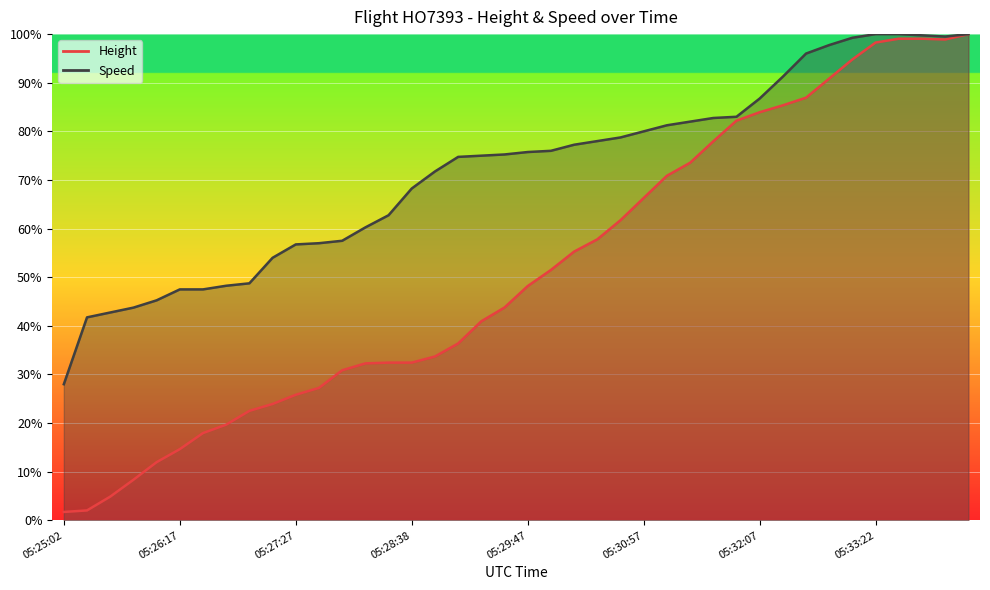

In Height, how many points are lower than both neighbors (excluding endpoints)?

1